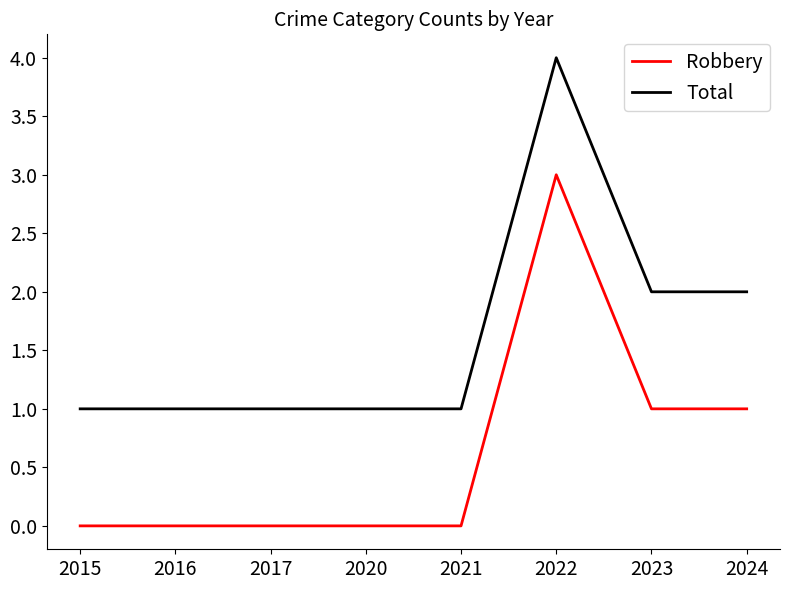

What is the difference between the highest and lowest values at 2022?

1